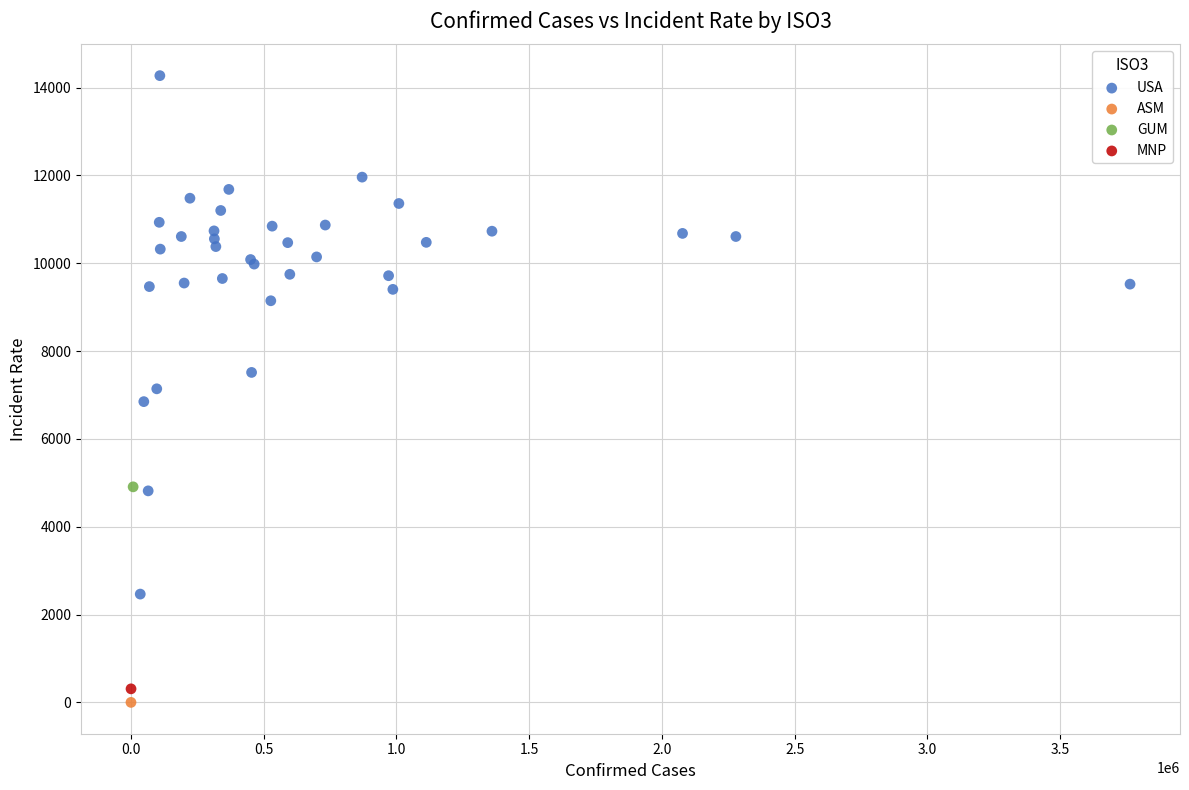

What are all the series names shown in the legend?

USA, ASM, GUM, MNP